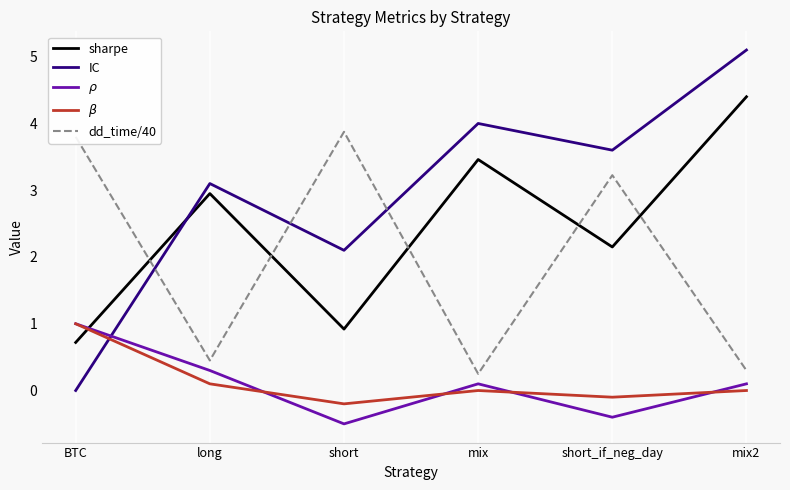

Where is IC nearest to the value 2?

short